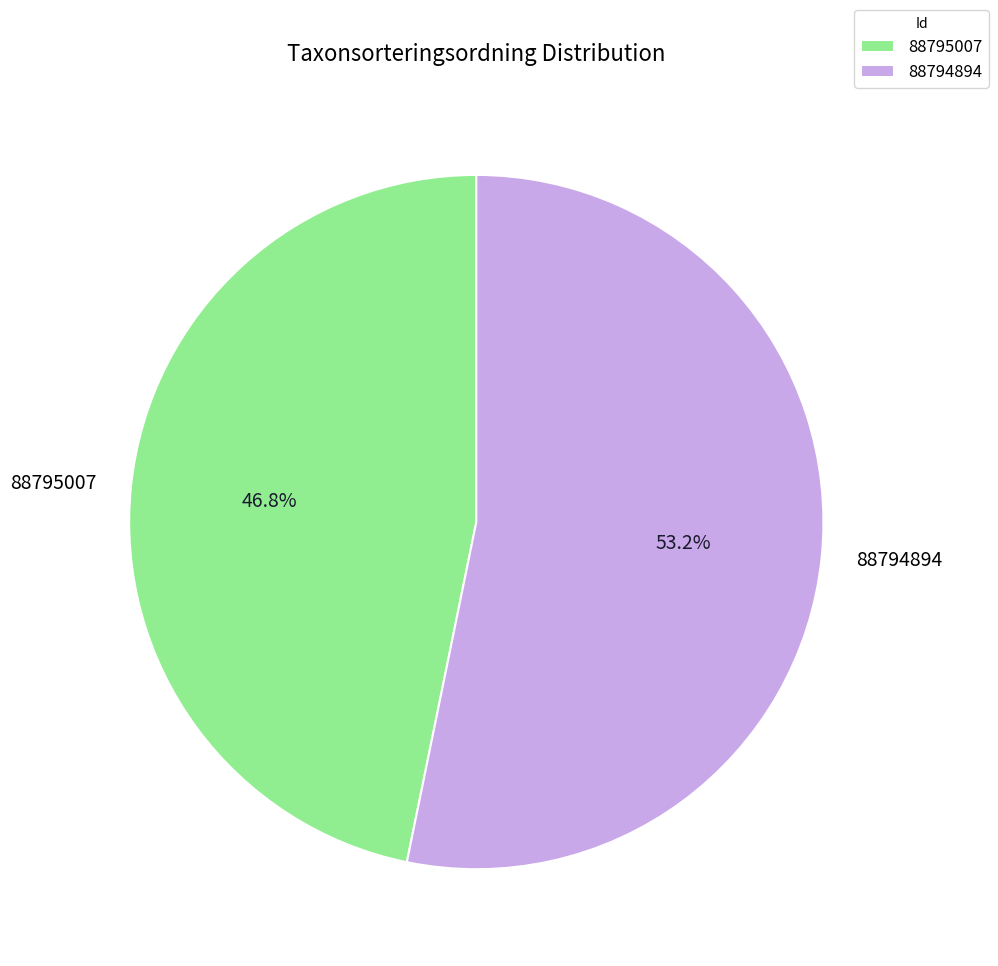

Rank the categories by value from highest to lowest.

88794894, 88795007